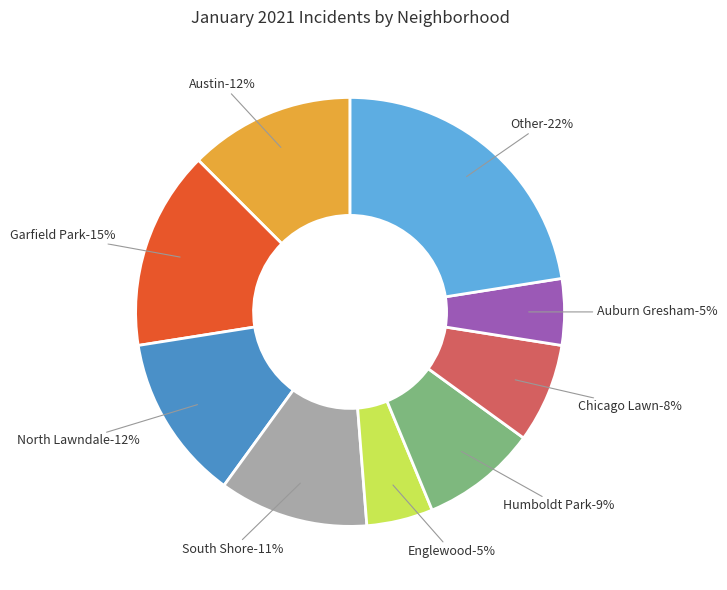

What percentage is the Austin slice, to the nearest percent?

12%